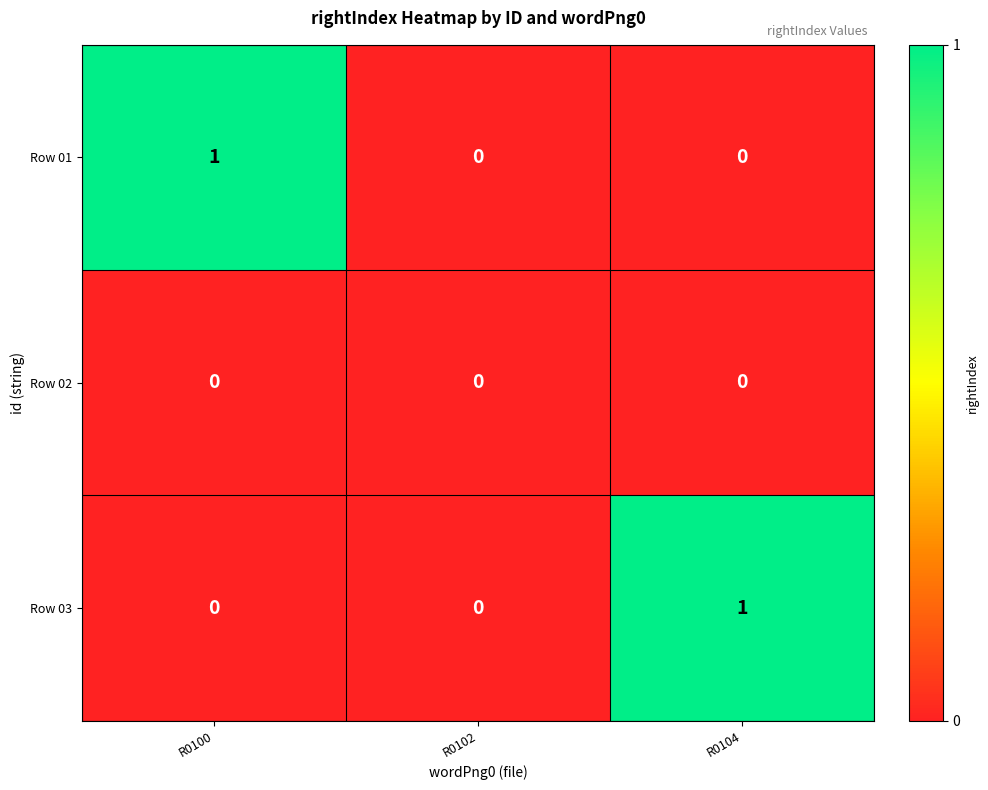

Between R0102 and R0104, which series saw the biggest shift?

Row 03